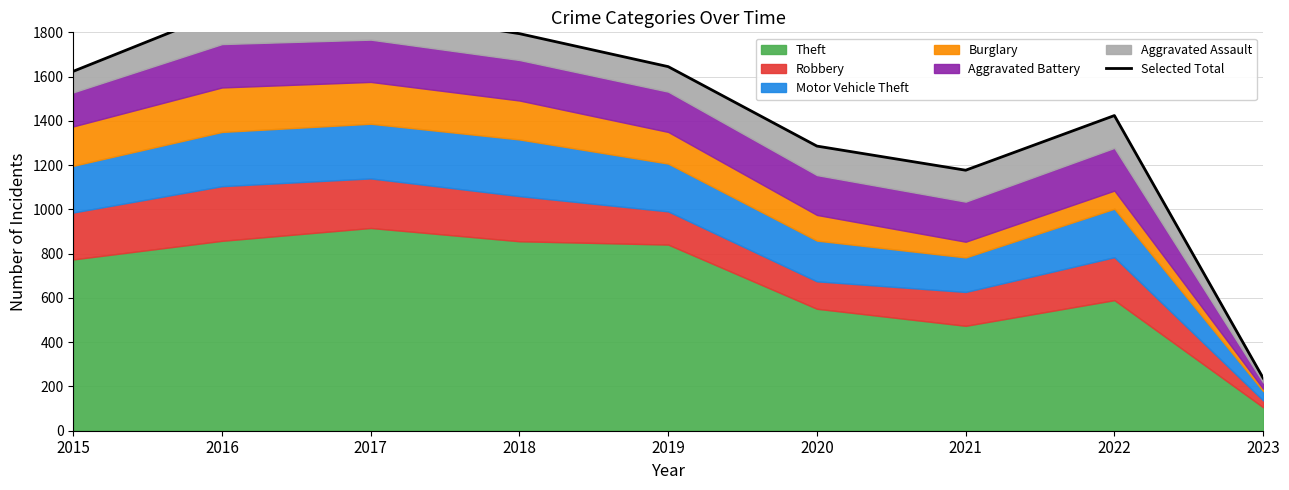

What is the greatest value displayed?

1898